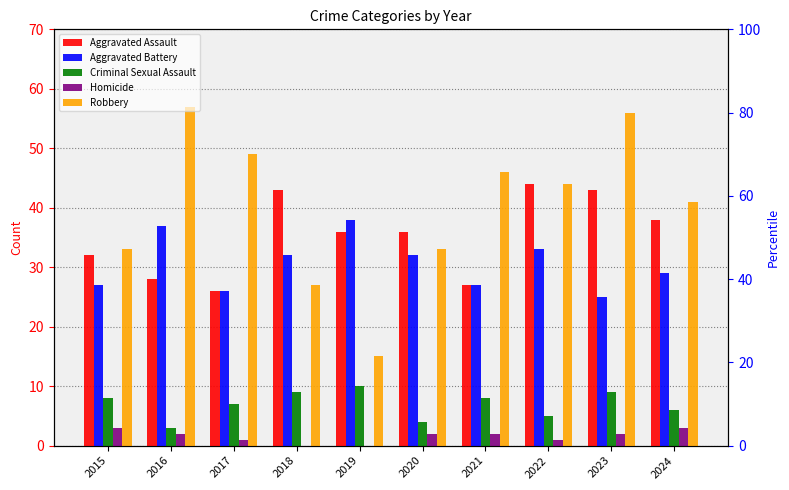

Rank the categories by Aggravated Assault value from highest to lowest.

2022, 2018, 2023, 2024, 2019, 2020, 2015, 2016, 2021, 2017